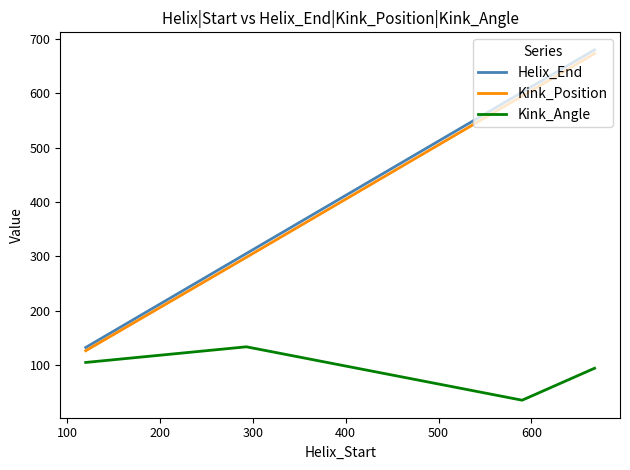

What is the greatest value displayed?

680.0